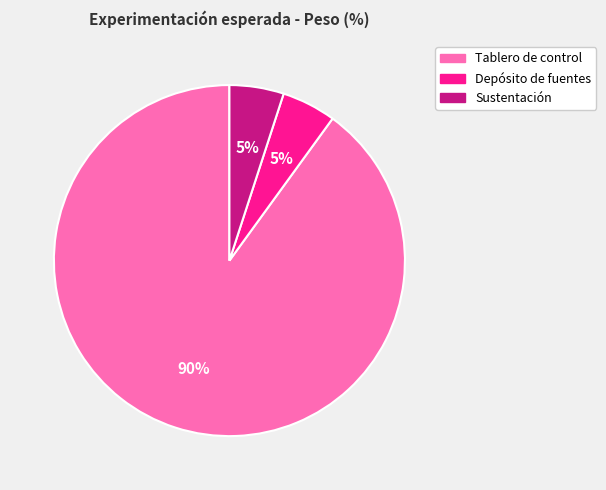

Is the sum of Tablero de control and Depósito de fuentes greater than half?

Yes